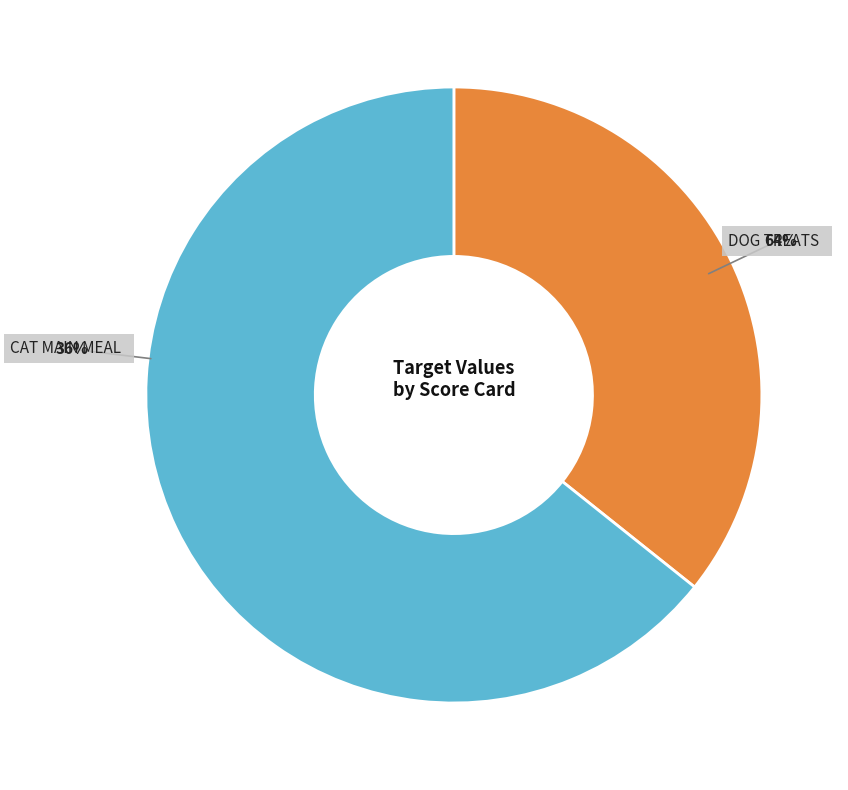

Is it true that SPT CAT MAIN MEAL is 50% of the pie?

False